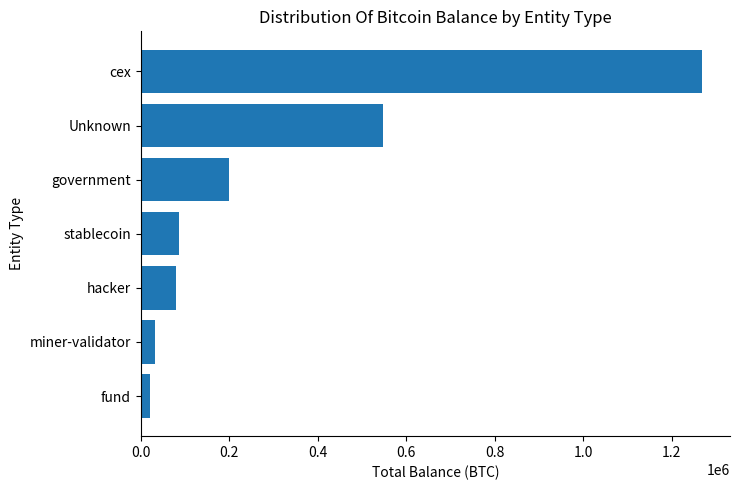

What is the minimum value shown in the chart?

21690.7